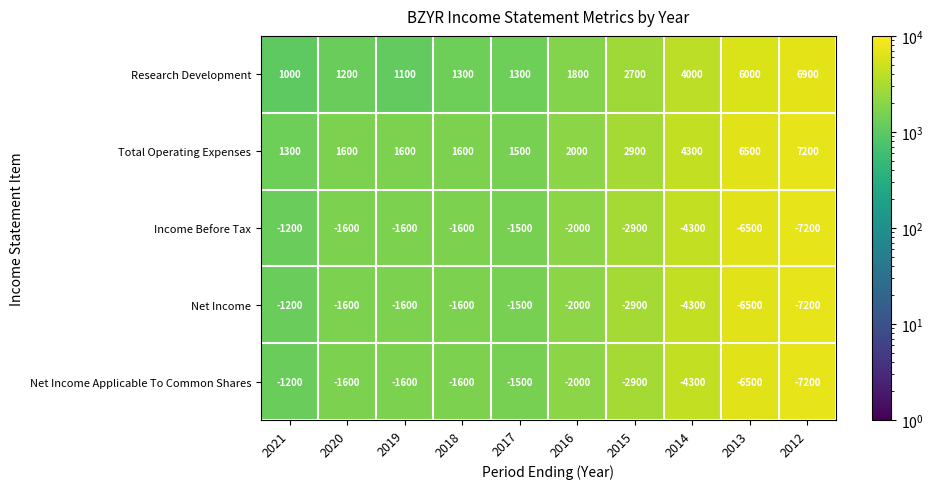

What is the approximate value of Research Development at 2016, to the nearest 100?

1800